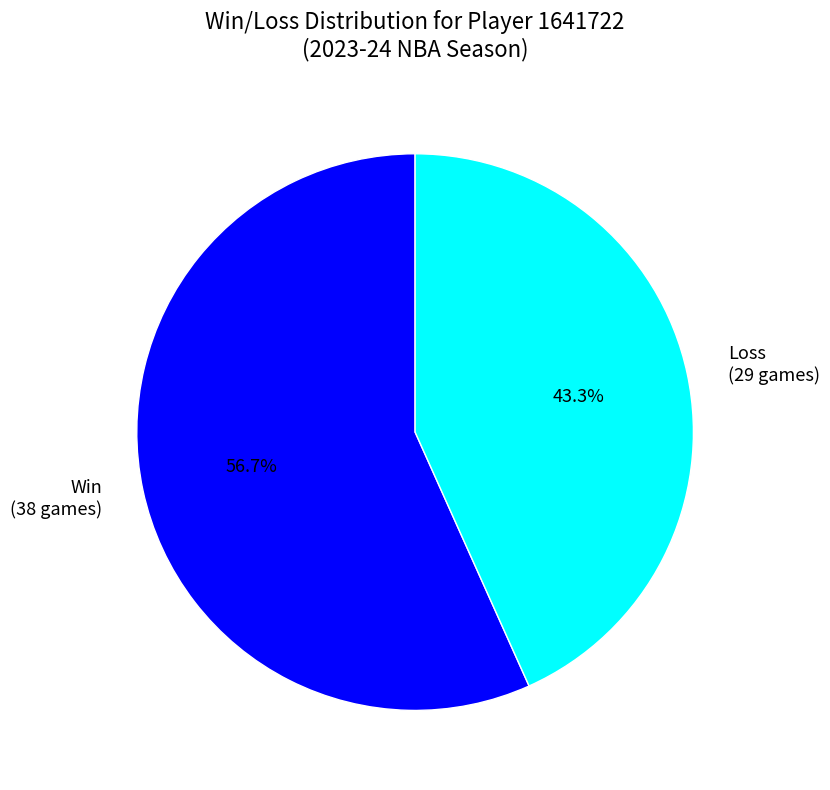

Which slice is the smallest?

Loss (29 games)